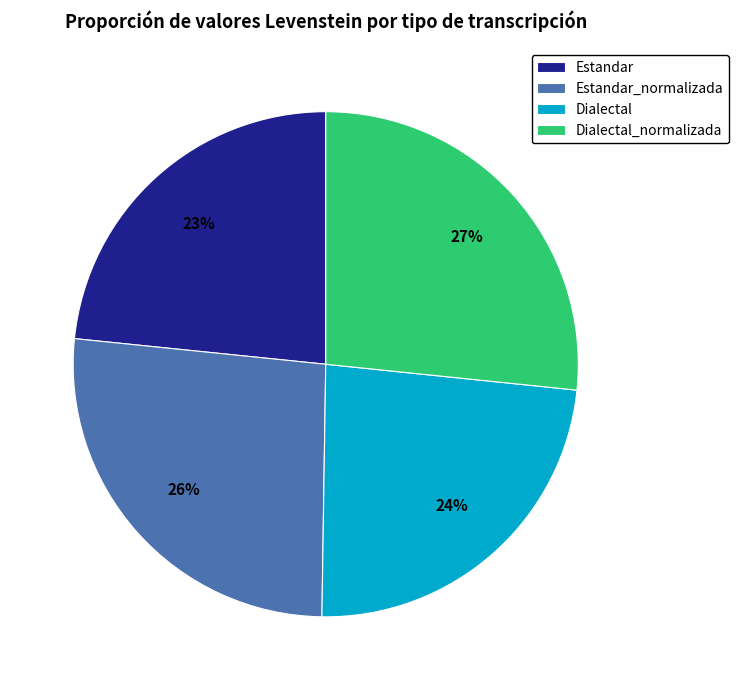

What is the ratio of the value at Estandar_normalizada to the value at Dialectal_normalizada?

1.0